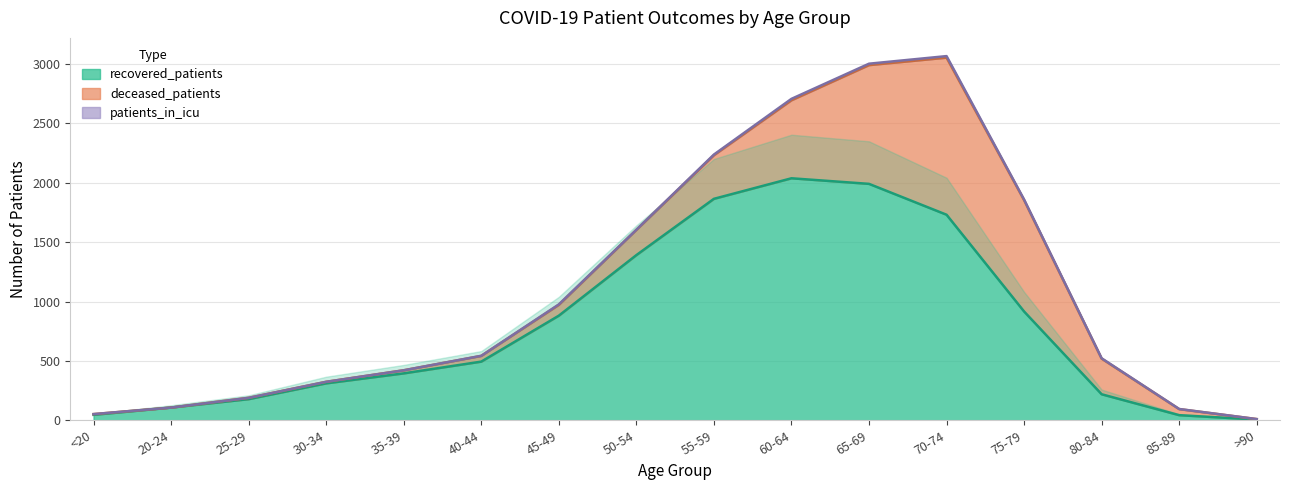

At how many categories does at least one series exceed 1968?

2